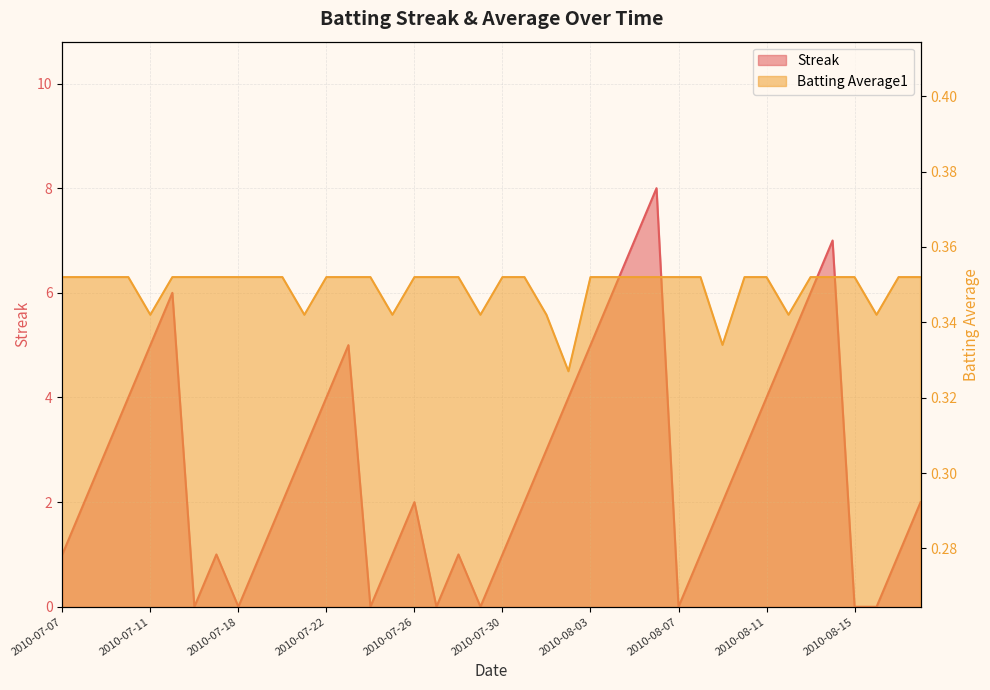

Reading left to right, what are all the values shown in this chart?

Streak: 2010-07-07=1.0	2010-07-08=2.0	2010-07-09=3.0	2010-07-10=4.0	2010-07-11=5.0	2010-07-15=6.0	2010-07-16=0.0	2010-07-17=1.0	2010-07-18=0.0	2010-07-19=1.0	2010-07-20=2.0	2010-07-21=3.0	2010-07-22=4.0	2010-07-23=5.0	2010-07-24=0.0	2010-07-25=1.0	2010-07-26=2.0	2010-07-27=0.0	2010-07-28=1.0	2010-07-29=0.0	2010-07-30=1.0	2010-07-31=2.0	2010-08-01=3.0	2010-08-02=4.0	2010-08-03=5.0	2010-08-04=6.0	2010-08-05=7.0	2010-08-06=8.0	2010-08-07=0.0	2010-08-08=1.0	2010-08-09=2.0	2010-08-10=3.0	2010-08-11=4.0	2010-08-12=5.0	2010-08-13=6.0	2010-08-14=7.0	2010-08-15=0.0	2010-08-16=0.0	2010-08-17=1.0	2010-08-18=2.0
Batting Average1: 2010-07-07=0.4	2010-07-08=0.4	2010-07-09=0.4	2010-07-10=0.4	2010-07-11=0.3	2010-07-15=0.4	2010-07-16=0.4	2010-07-17=0.4	2010-07-18=0.4	2010-07-19=0.4	2010-07-20=0.4	2010-07-21=0.3	2010-07-22=0.4	2010-07-23=0.4	2010-07-24=0.4	2010-07-25=0.3	2010-07-26=0.4	2010-07-27=0.4	2010-07-28=0.4	2010-07-29=0.3	2010-07-30=0.4	2010-07-31=0.4	2010-08-01=0.3	2010-08-02=0.3	2010-08-03=0.4	2010-08-04=0.4	2010-08-05=0.4	2010-08-06=0.4	2010-08-07=0.4	2010-08-08=0.4	2010-08-09=0.3	2010-08-10=0.4	2010-08-11=0.4	2010-08-12=0.3	2010-08-13=0.4	2010-08-14=0.4	2010-08-15=0.4	2010-08-16=0.3	2010-08-17=0.4	2010-08-18=0.4